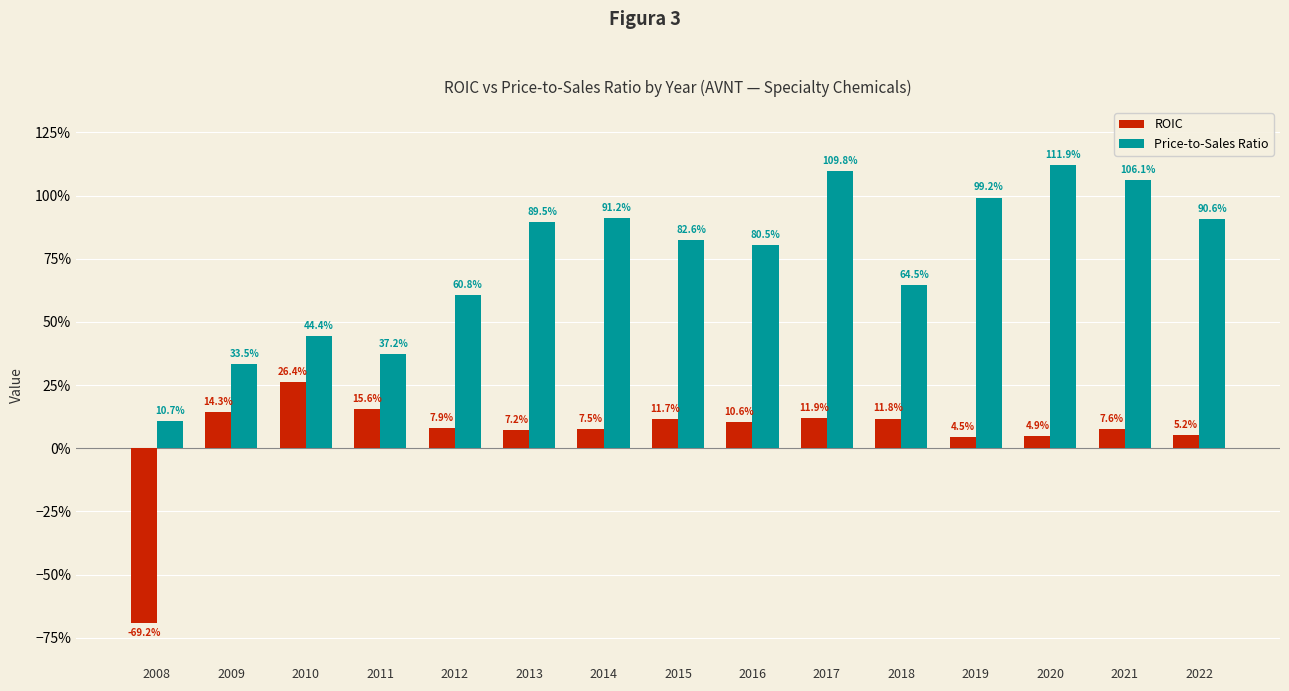

Which series has the largest total across all categories?

Price-to-Sales Ratio